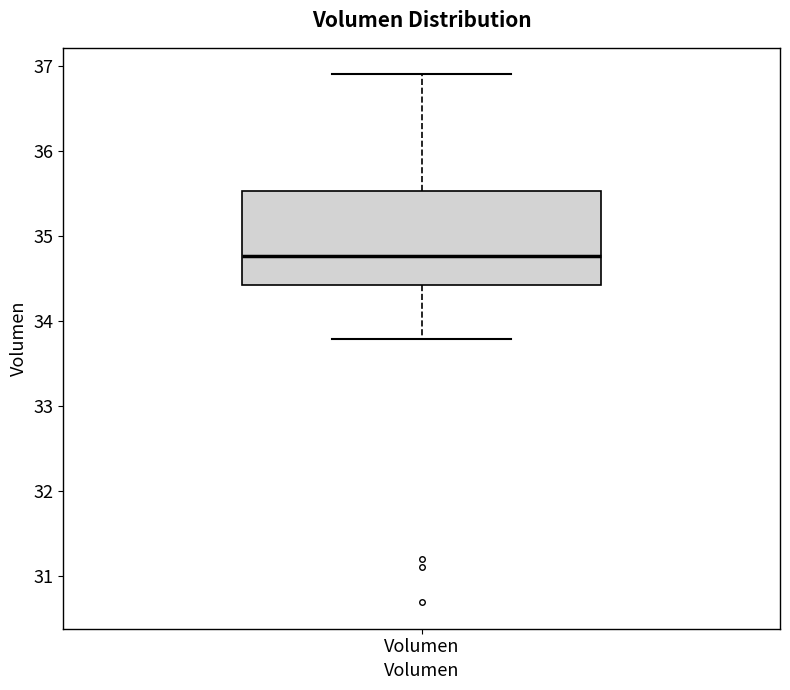

Read this box plot against the y-axis: the position of the median line, the range covered by the box, and the ends of both whiskers. The values are not printed on the chart, so give them approximately, as read against the axis.

median 34.8, box 34.4 to 35.5, whiskers 33.8 to 36.9